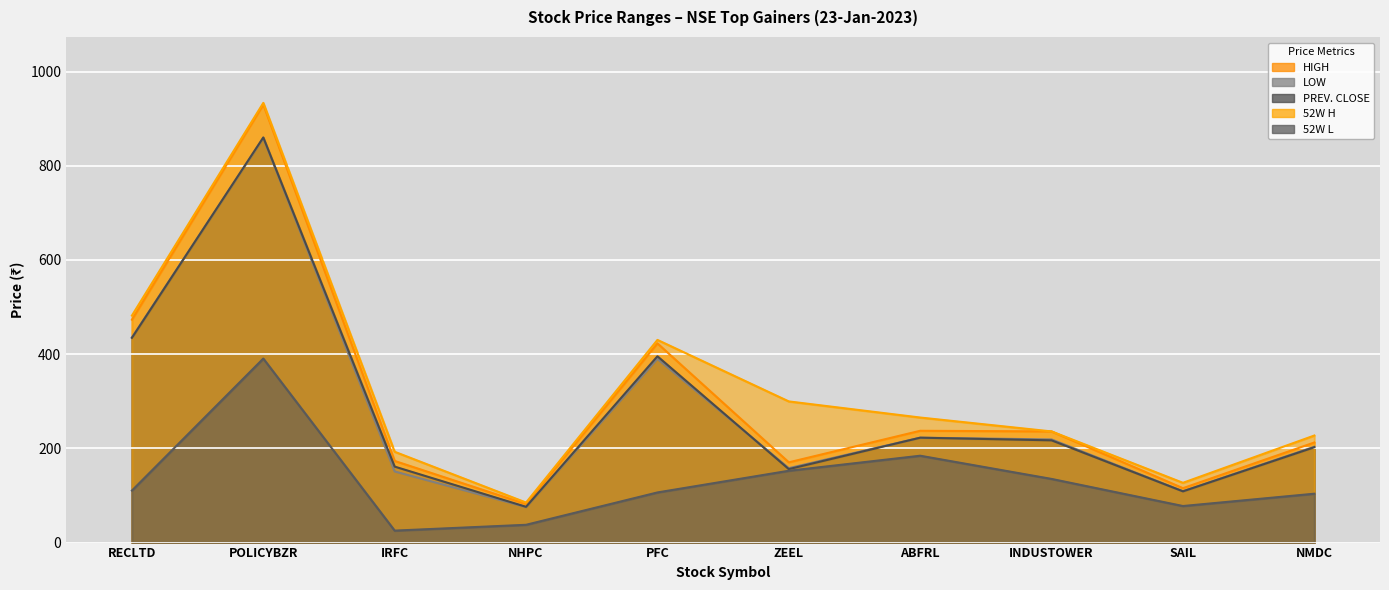

True or false: 52W H and HIGH intersect in this chart.

False